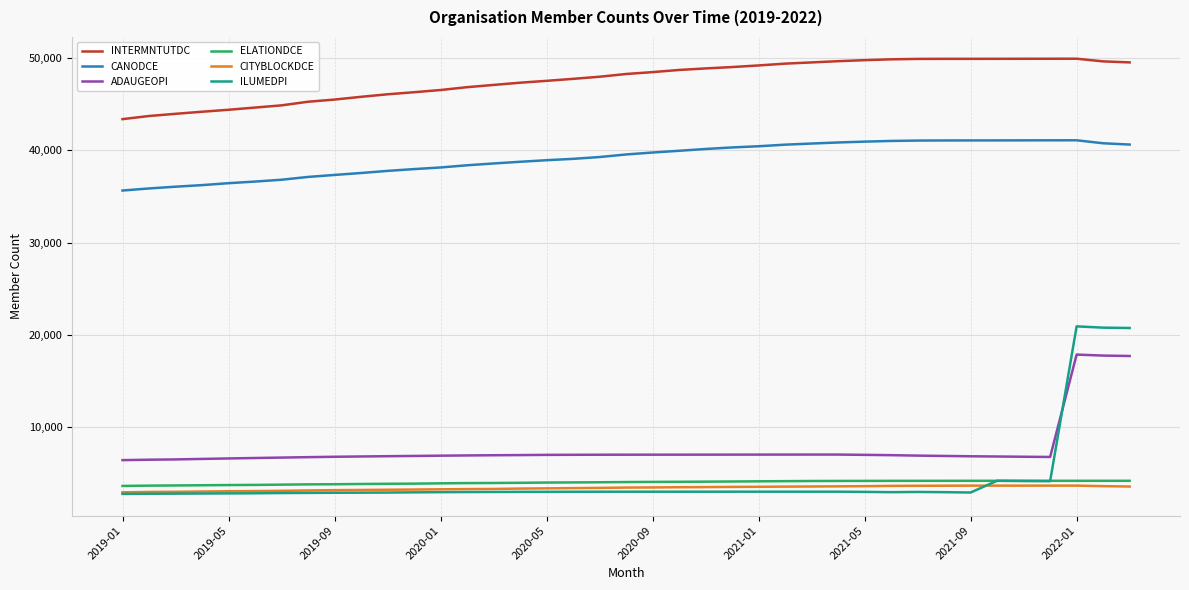

True or false: ADAUGEOPI and INTERMNTUTDC cross at least once.

False